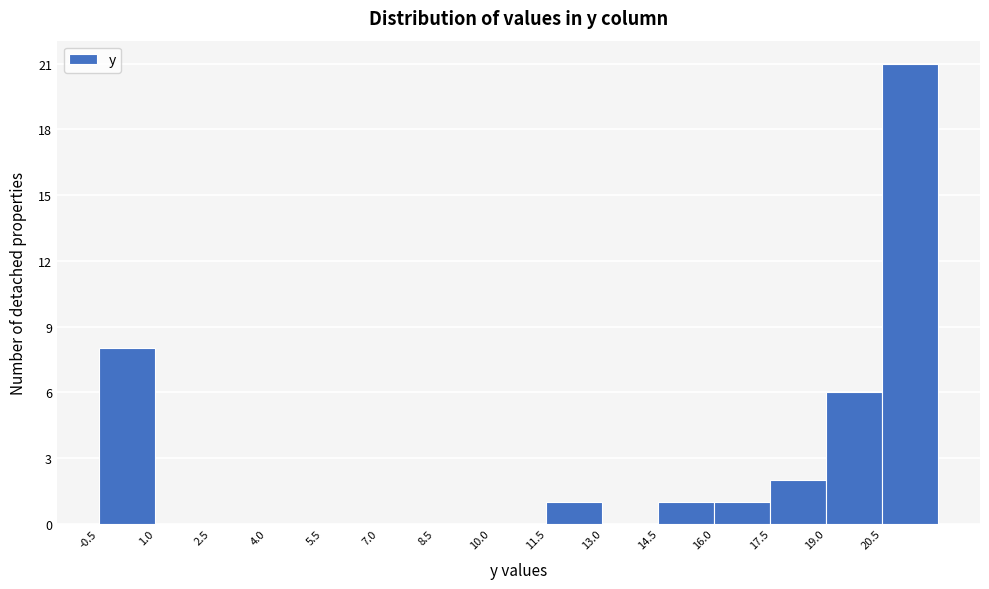

How tall is the bar that spans 19.0 to 20.5 on the x-axis? Neither the bar edges nor the heights are printed on the chart, so give them approximately, as read against the axes.

6